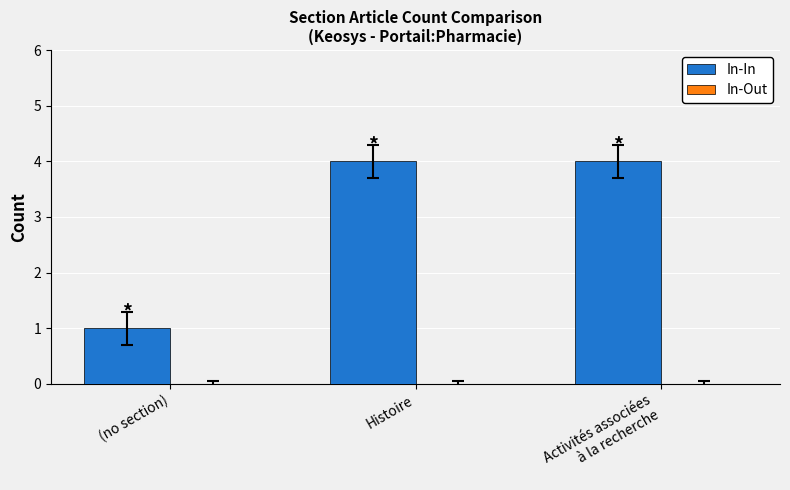

Is it true that the value at (no section) is 1?

True